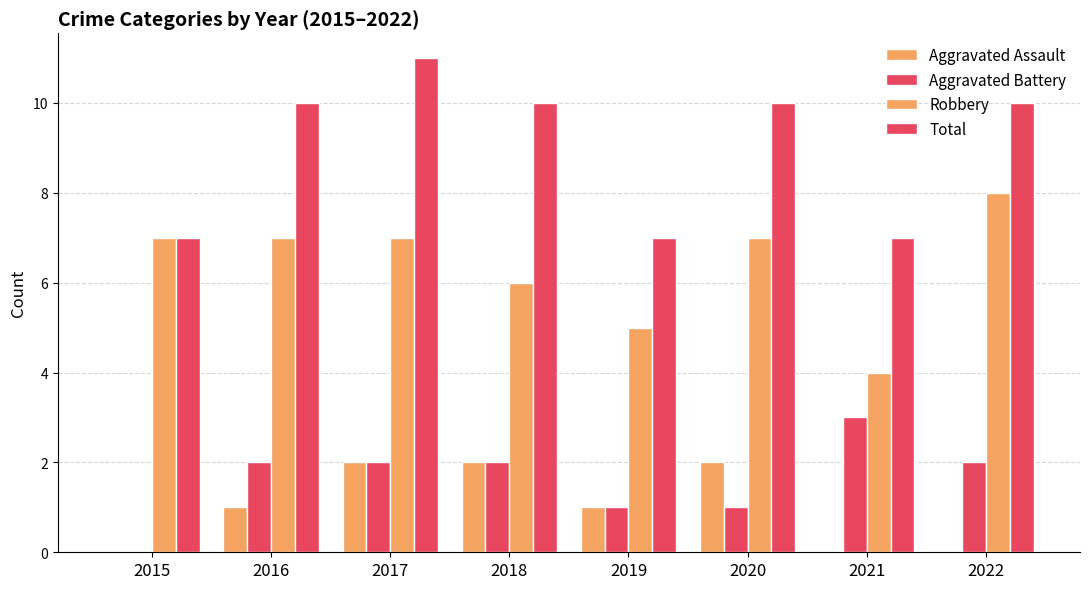

The Aggravated Assault series shows 0 at 2022. True or false?

True